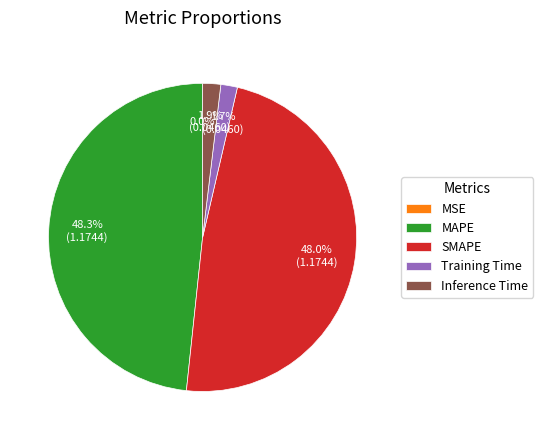

What percentage is NOT represented by SMAPE?

52.0%